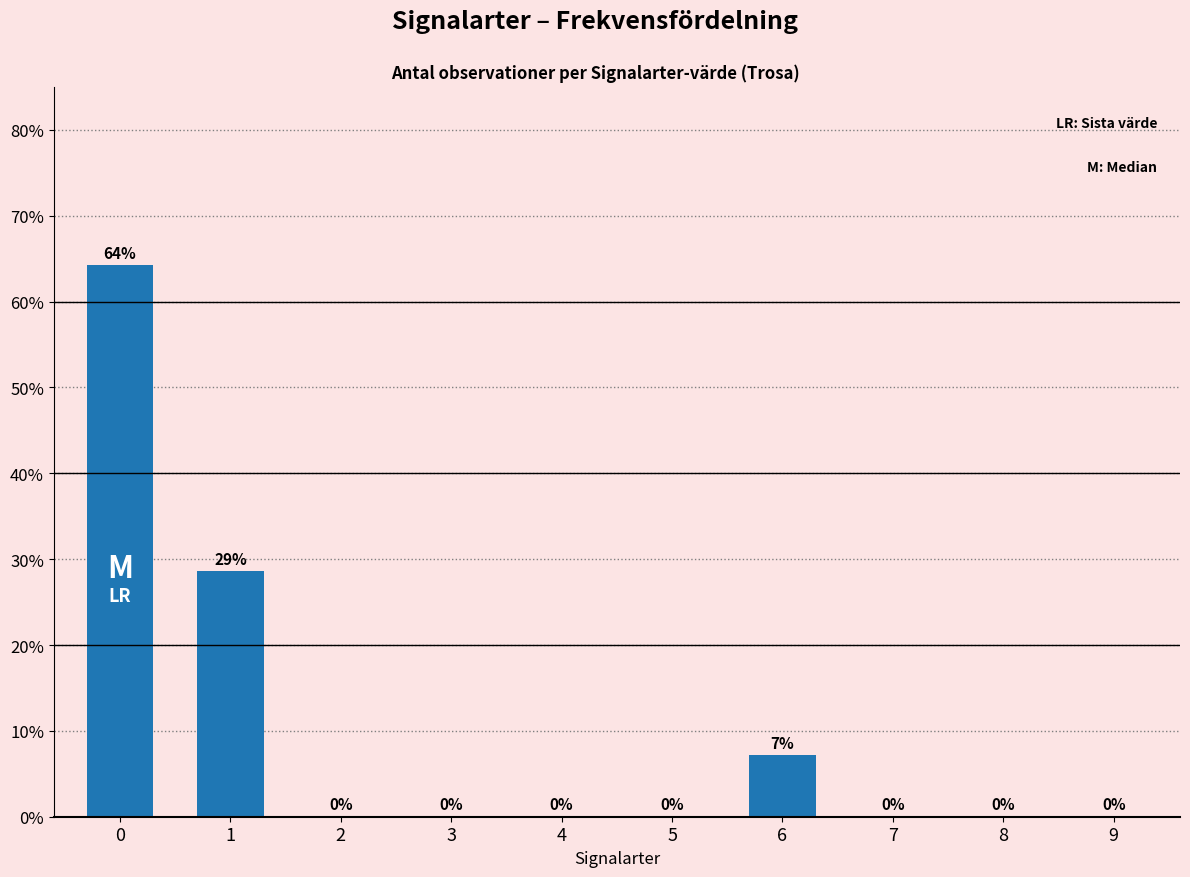

The value at 4 is -25.9. True or false?

False